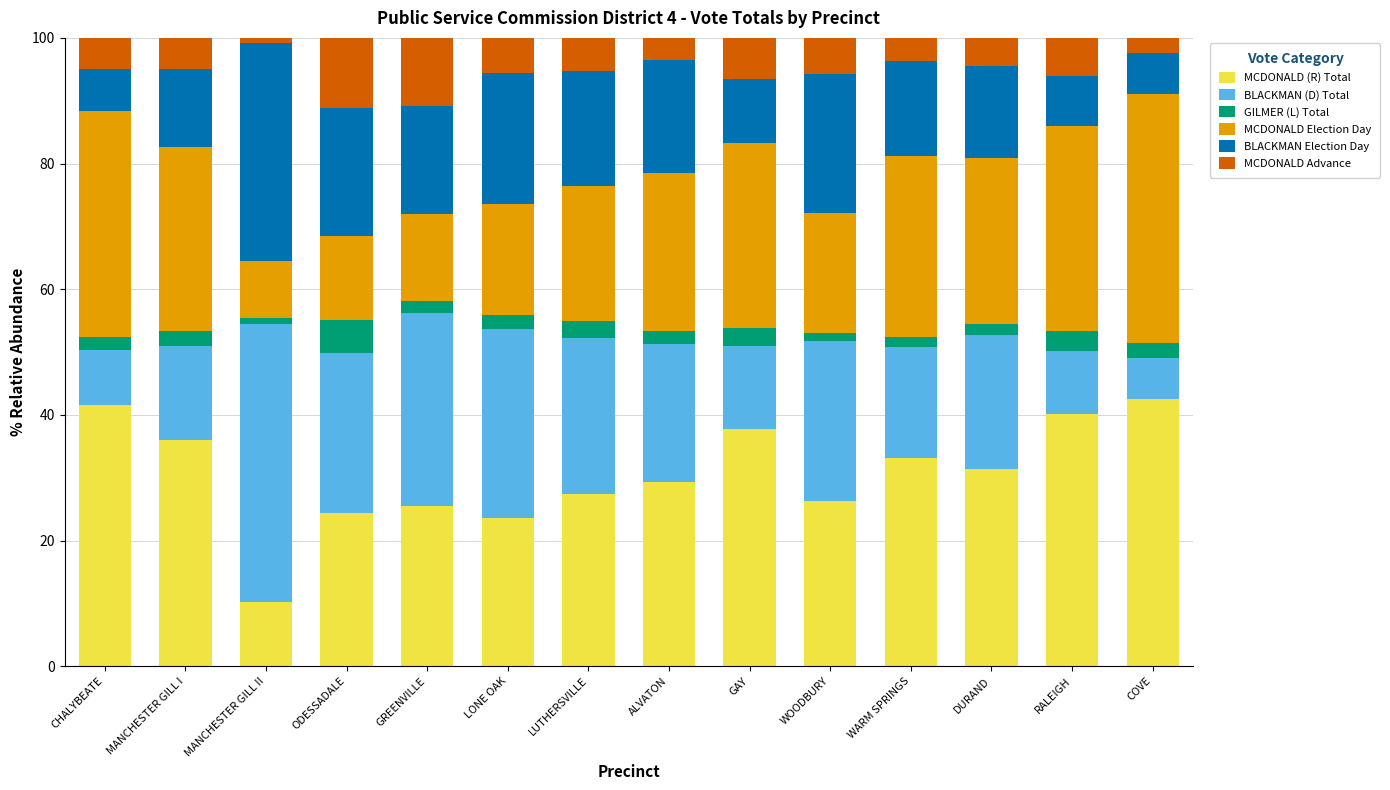

What is the total value across all series at LUTHERSVILLE?

100.0